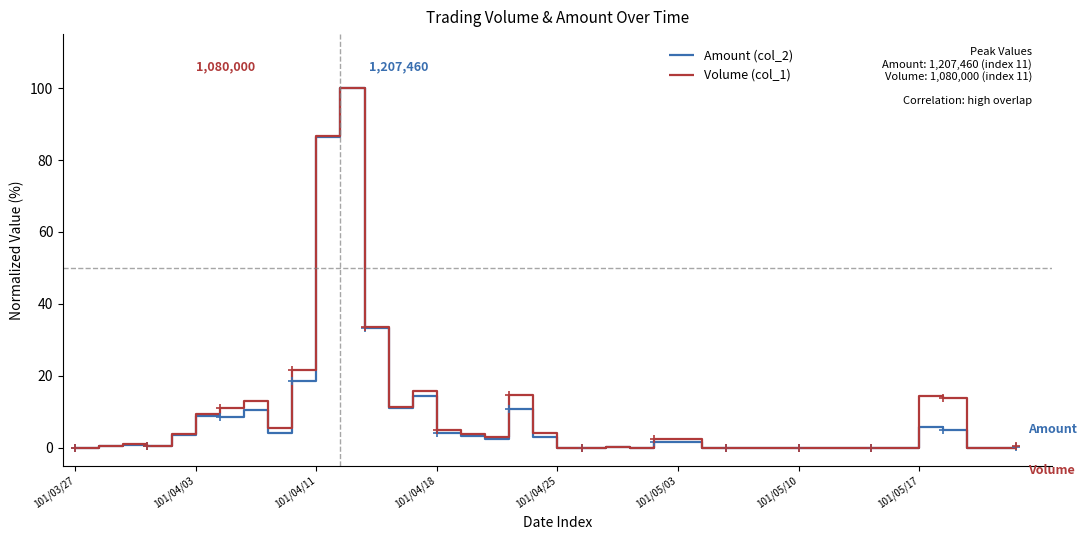

What is the greatest value displayed?

100.0